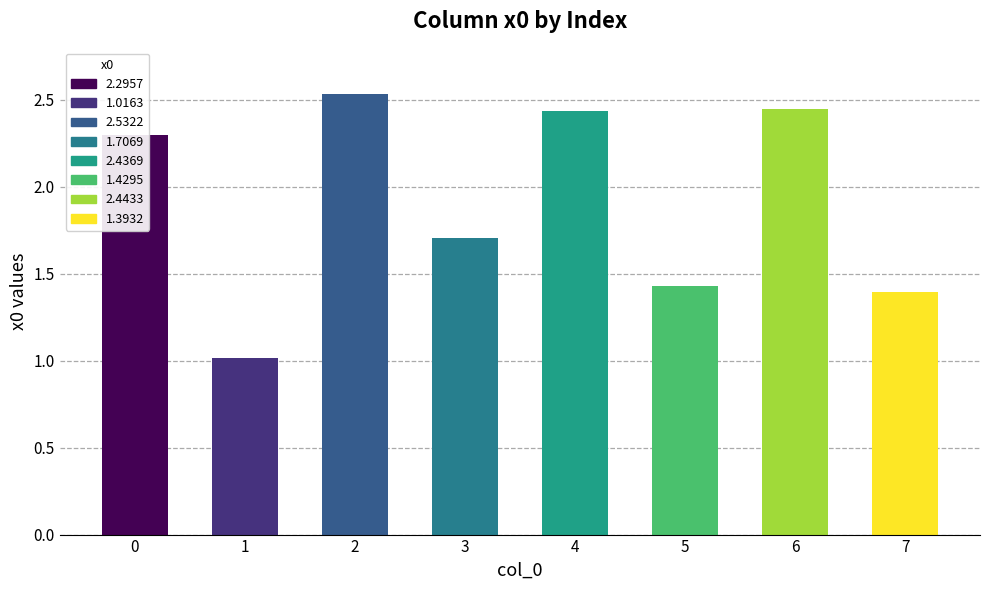

What is the ratio of the value at 7 to the value at 0?

0.6